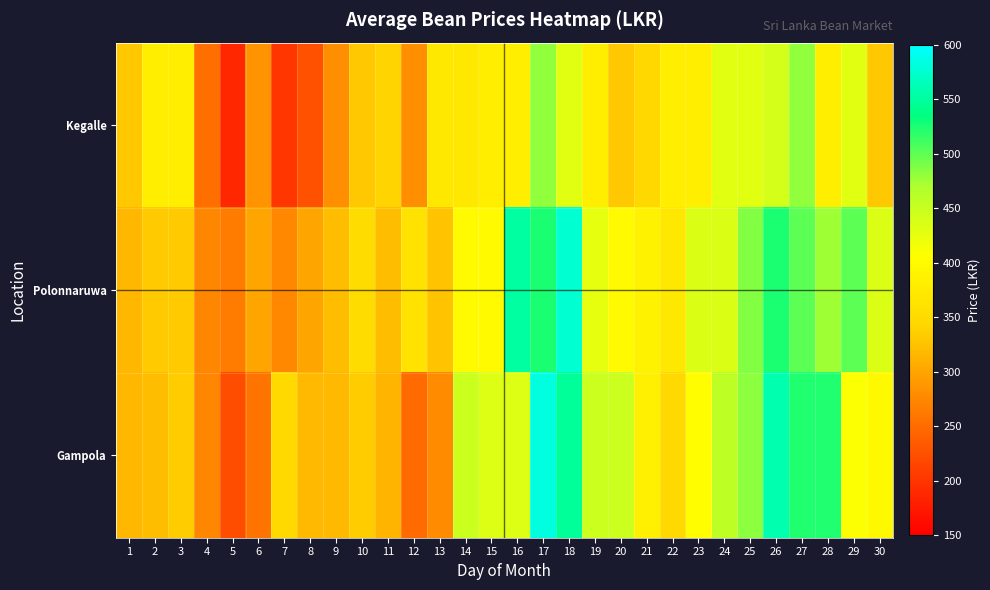

At how many categories does at least one series exceed 424?

15